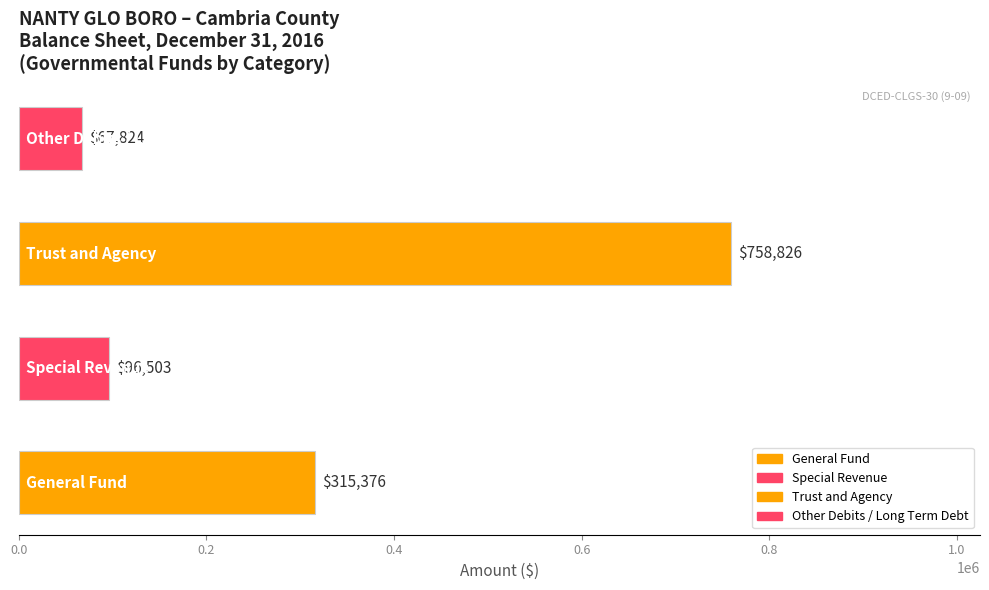

Reading left to right, extract all data points from this chart.

General Fund: 315376	315376
Special Revenue: 96503	96503
Trust and Agency: 758826	758826
Other Debits / Long Term Debt: 67824	67824